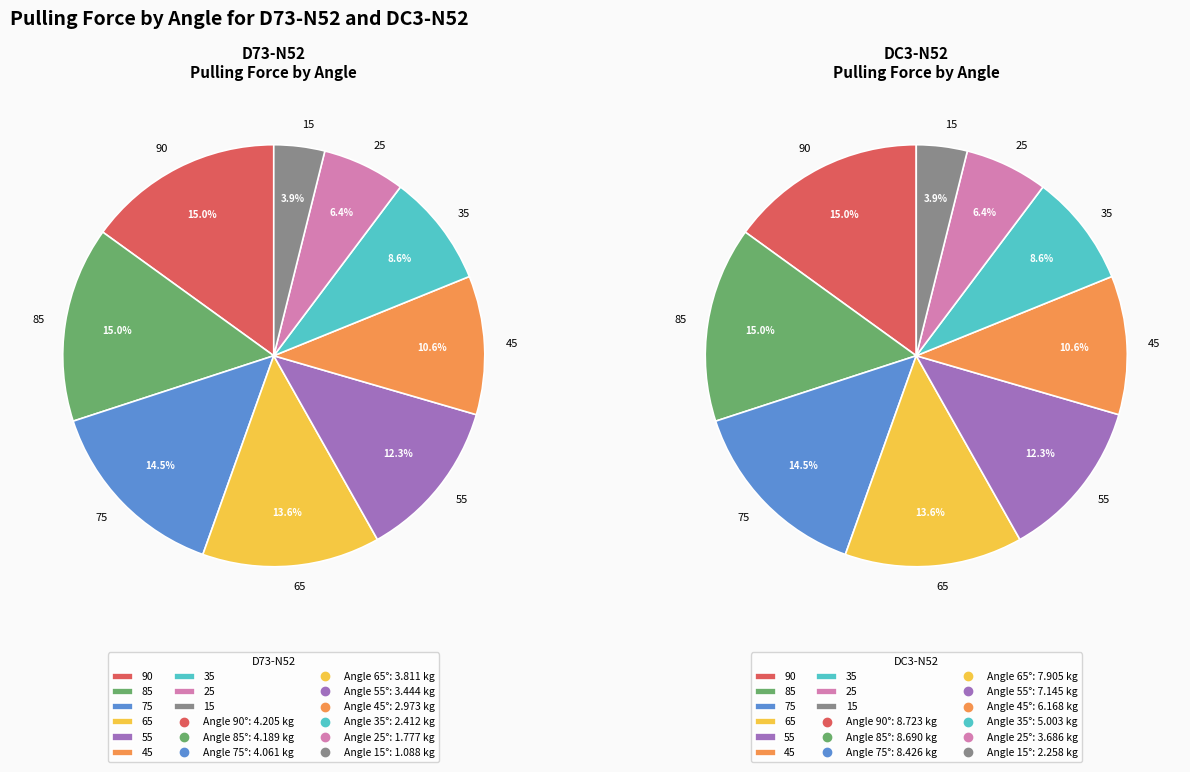

What is the total percentage of 90 and 35?

23.7%